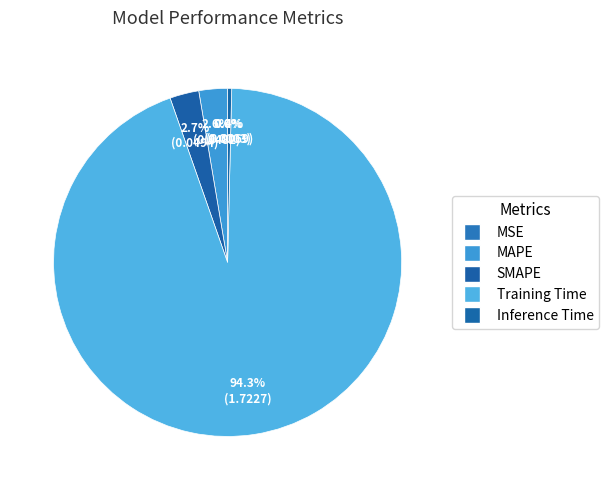

How many segments does this pie chart have?

5